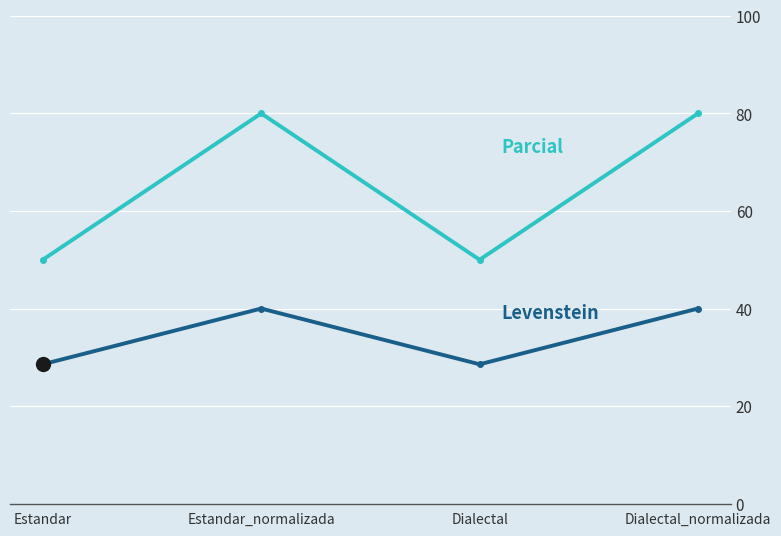

What is the greatest value displayed?

80.0